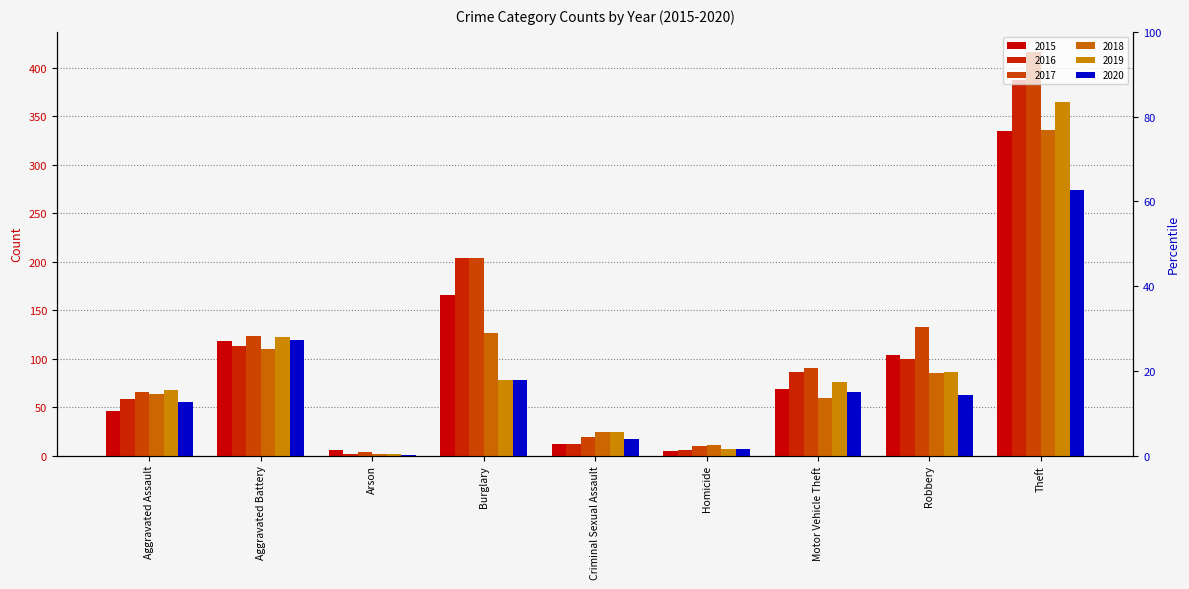

Reading left to right, what are all the values shown in this chart?

2015: Aggravated Assault=46	Aggravated Battery=118	Arson=6	Burglary=165	Criminal Sexual Assault=12	Homicide=5	Motor Vehicle Theft=69	Robbery=104	Theft=335
2016: Aggravated Assault=58	Aggravated Battery=113	Arson=2	Burglary=204	Criminal Sexual Assault=12	Homicide=6	Motor Vehicle Theft=86	Robbery=100	Theft=387
2017: Aggravated Assault=66	Aggravated Battery=123	Arson=4	Burglary=204	Criminal Sexual Assault=19	Homicide=10	Motor Vehicle Theft=90	Robbery=133	Theft=416
2018: Aggravated Assault=63	Aggravated Battery=110	Arson=2	Burglary=126	Criminal Sexual Assault=24	Homicide=11	Motor Vehicle Theft=59	Robbery=85	Theft=336
2019: Aggravated Assault=68	Aggravated Battery=122	Arson=2	Burglary=78	Criminal Sexual Assault=24	Homicide=7	Motor Vehicle Theft=76	Robbery=86	Theft=364
2020: Aggravated Assault=55	Aggravated Battery=119	Arson=1	Burglary=78	Criminal Sexual Assault=17	Homicide=7	Motor Vehicle Theft=65	Robbery=62	Theft=274